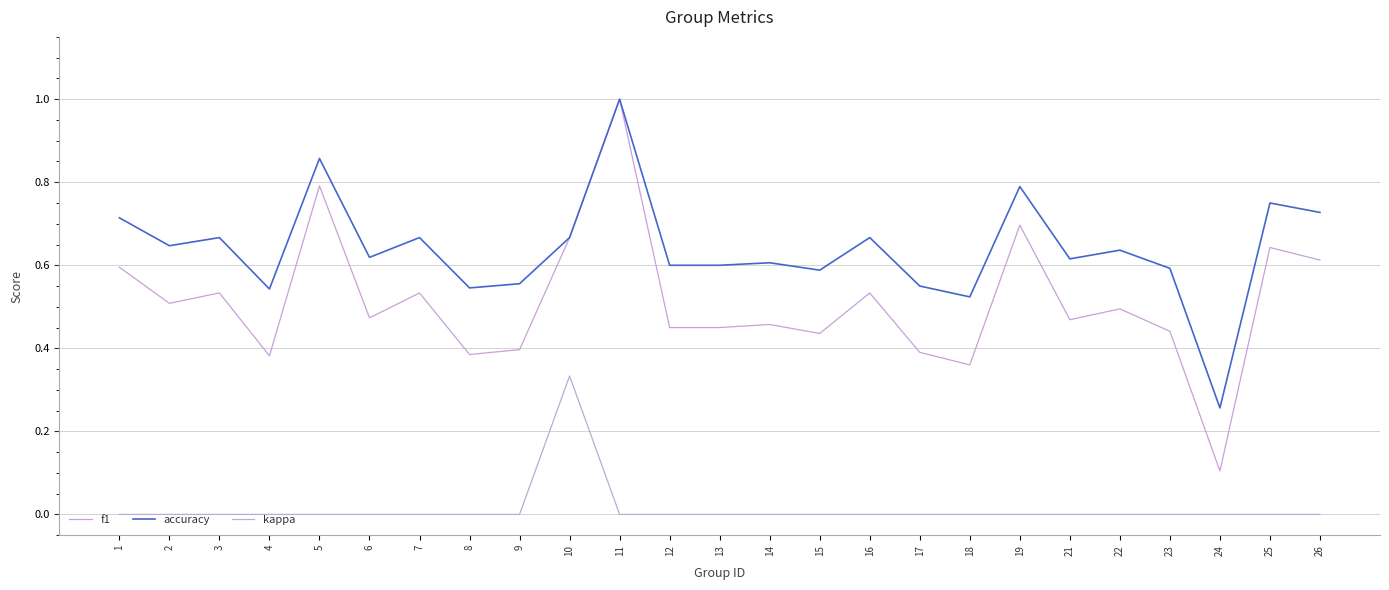

What is the difference between the highest and lowest values at 5?

0.9